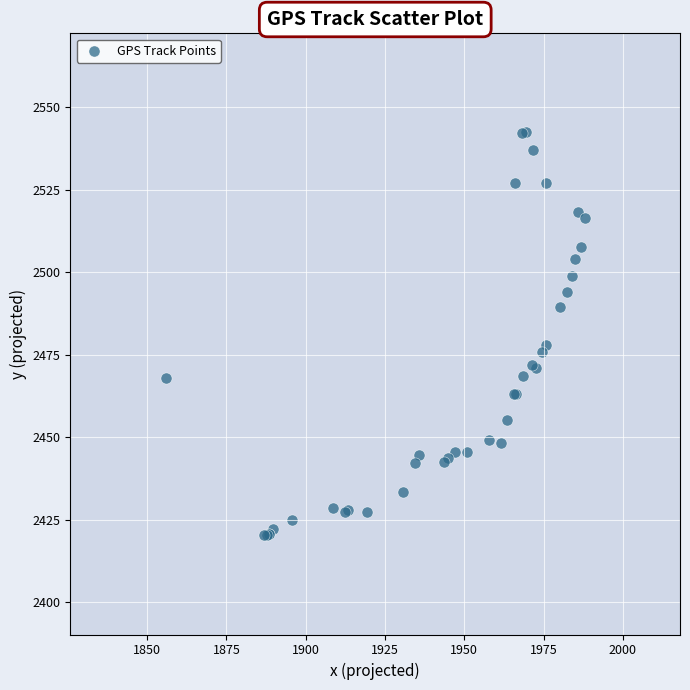

What Y value in the scatter plot is closest to 2481?

2478.0